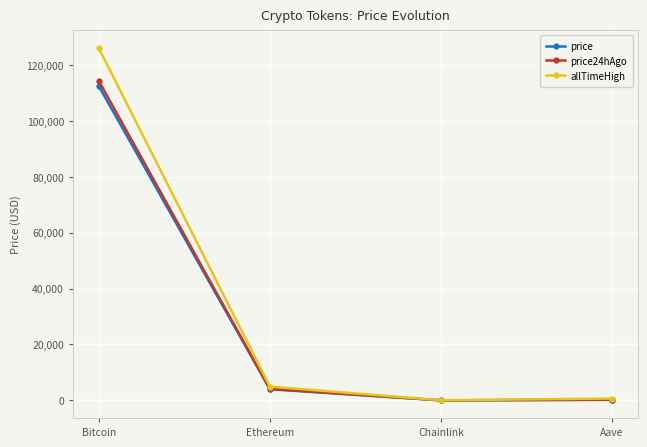

True or false: allTimeHigh has a value of 661.7 at Aave.

True